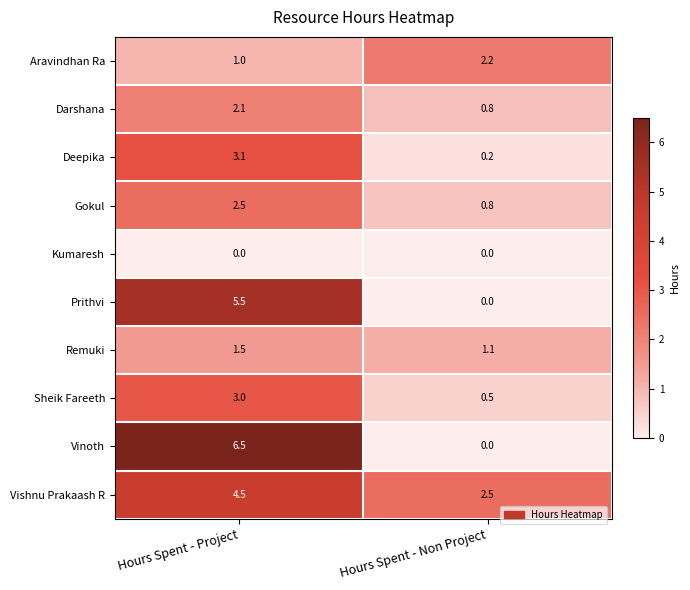

At which category is the sum across all series the highest?

Hours Spent - Project